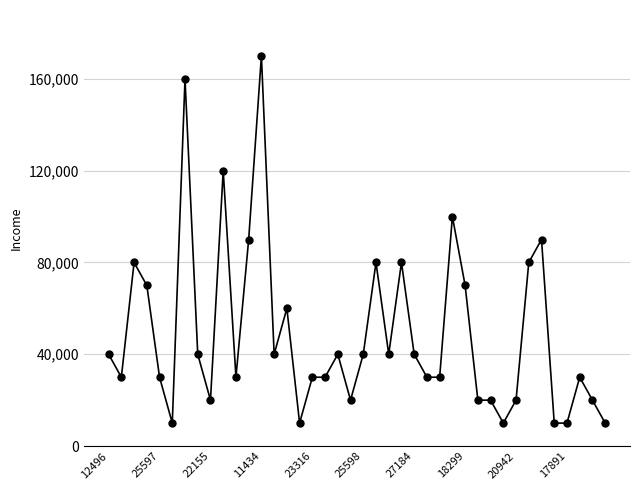

What is the sum of all values?

1950000